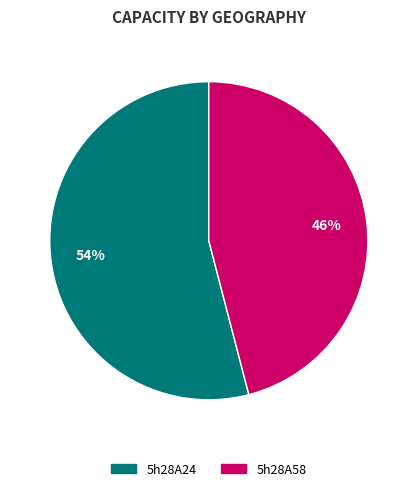

To the nearest percent, what is the difference between the largest and smallest slice percentages?

8%